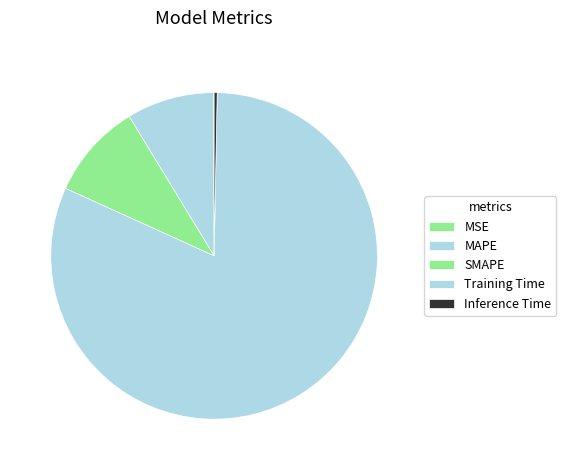

What portion of the pie excludes SMAPE?

90.5%